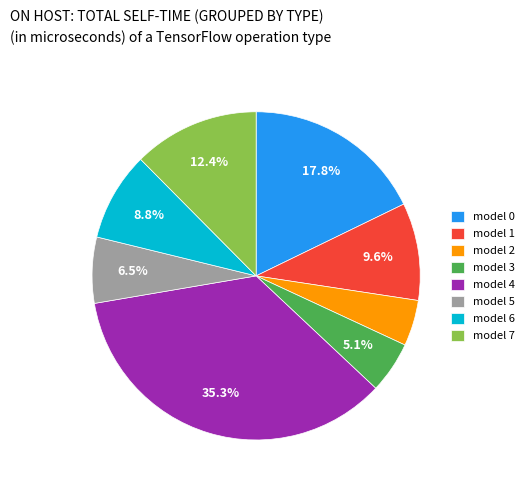

Between model 4 and model 5, which is larger?

model 4